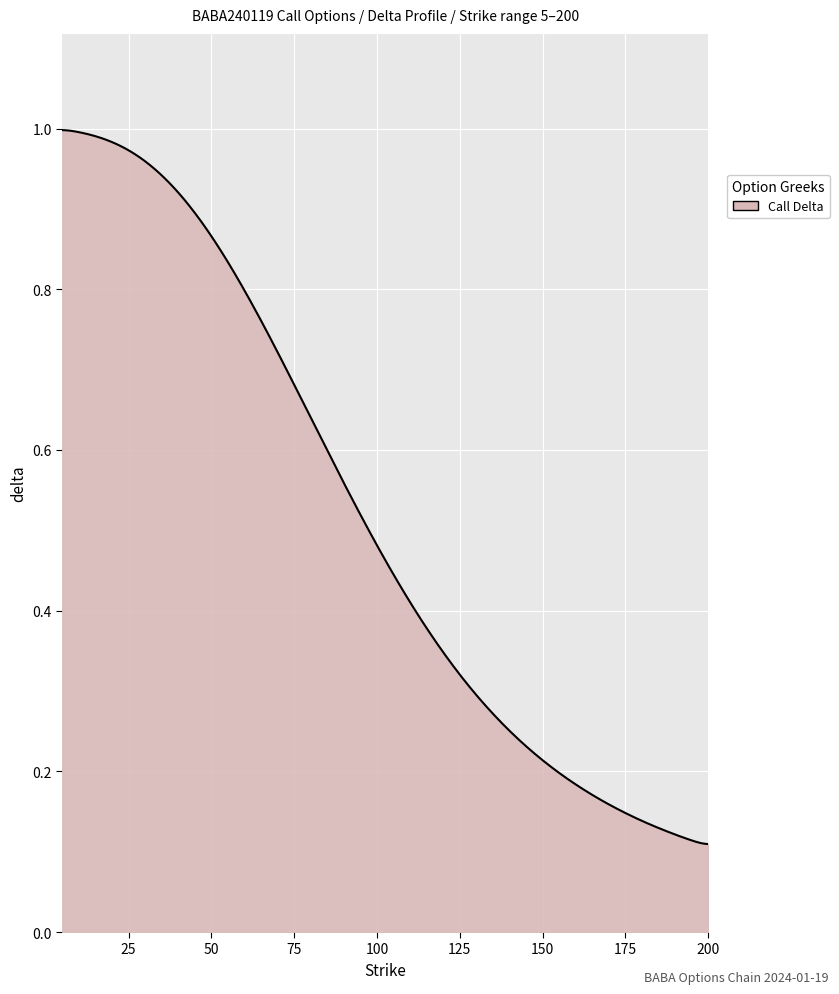

Does the chart have visible grid lines?

Yes